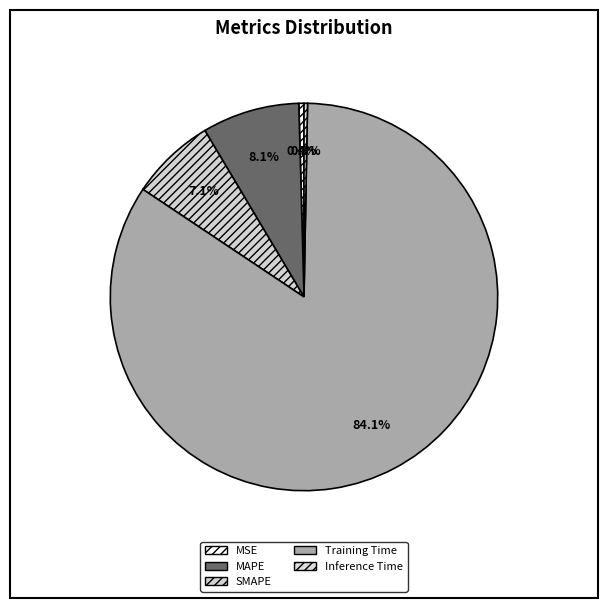

Is the sum of MSE and SMAPE greater than half?

No